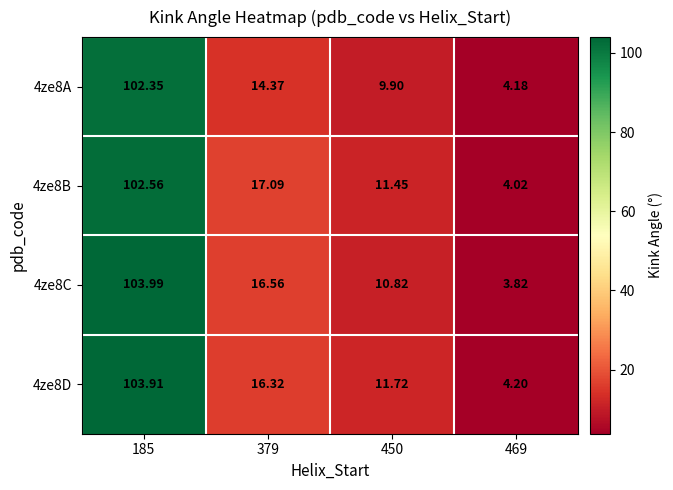

Is the value of 4ze8B at 379 greater than the value of 4ze8A at 469?

Yes